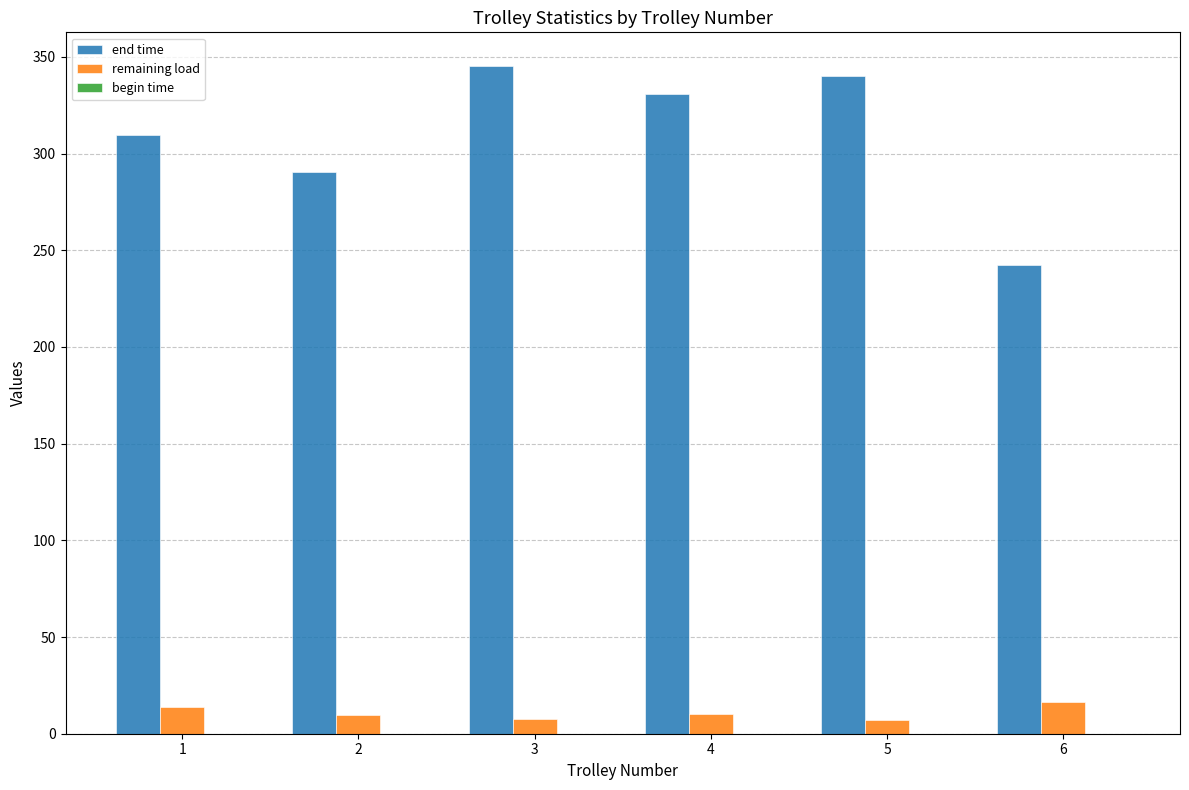

What is the difference between the end time values at 1 and 5?

30.5